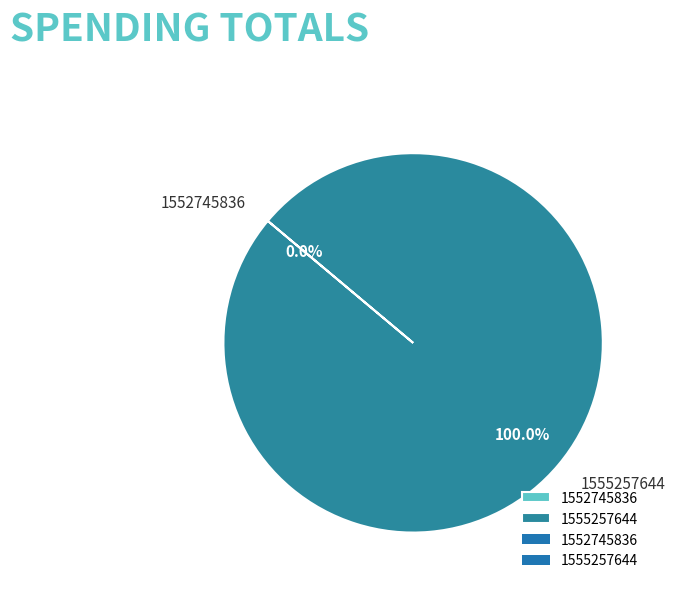

How many slices are in this pie chart?

2